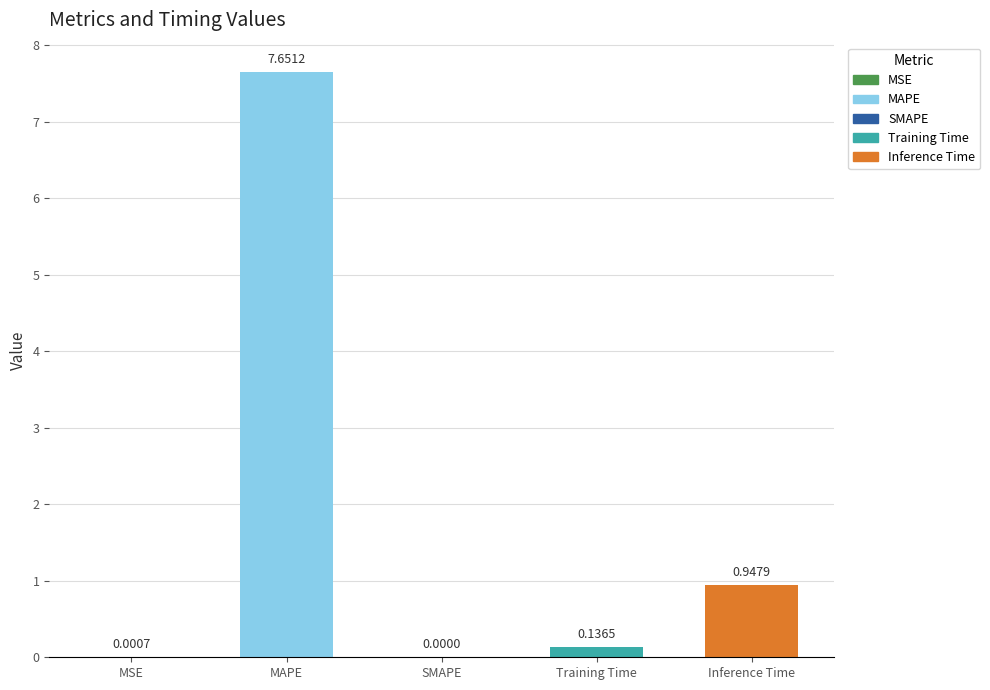

At which label is the value closest to 3?

Inference Time